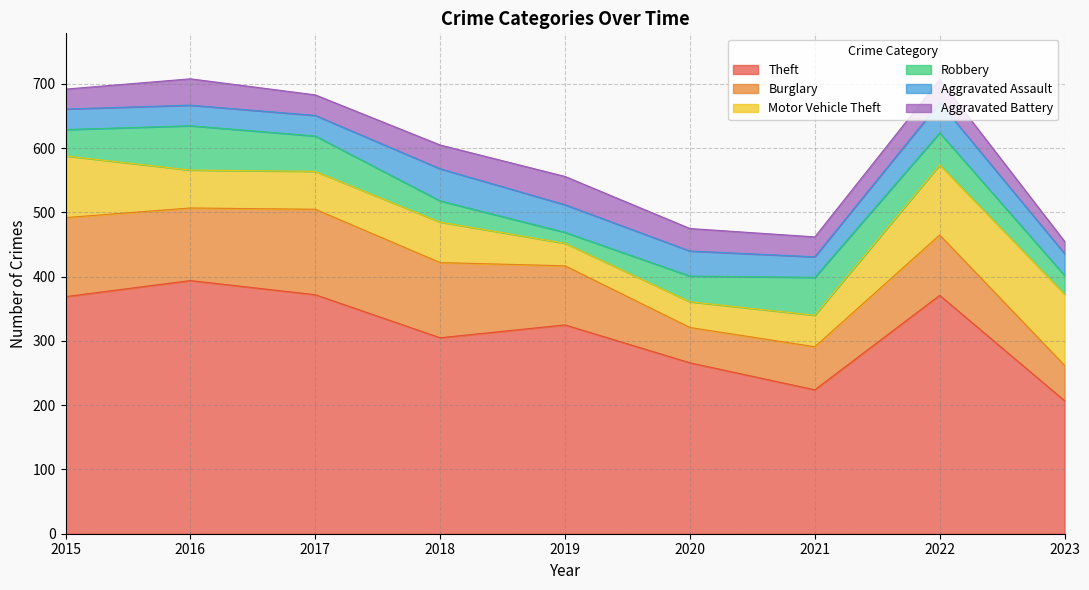

True or false: Aggravated Assault has a value of 21 at 2020.

False